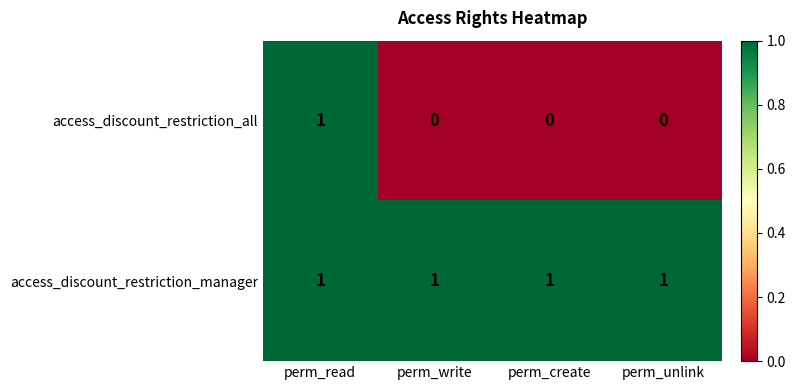

The value of access_discount_restriction_manager at perm_unlink is 1. True or false?

True